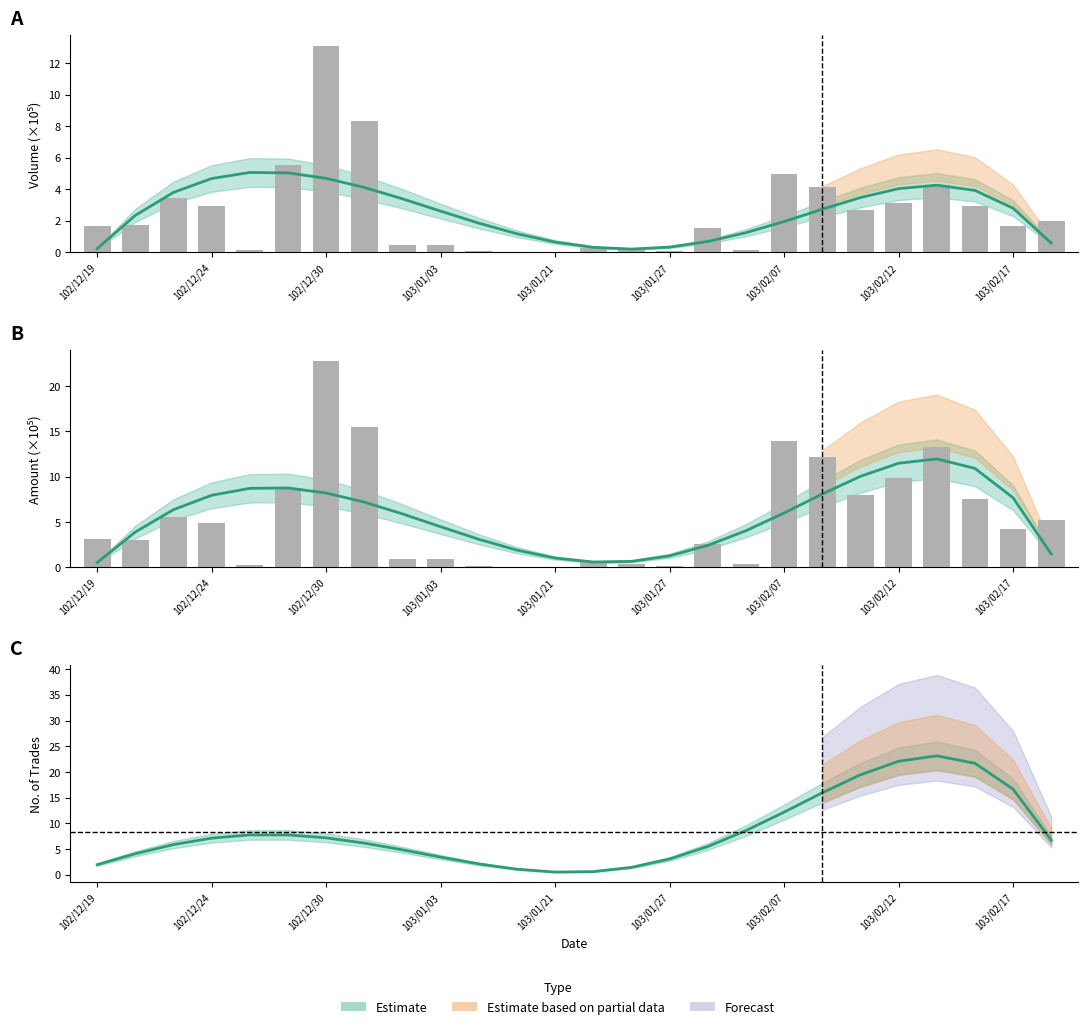

What is the maximum value shown in the chart?

22.8